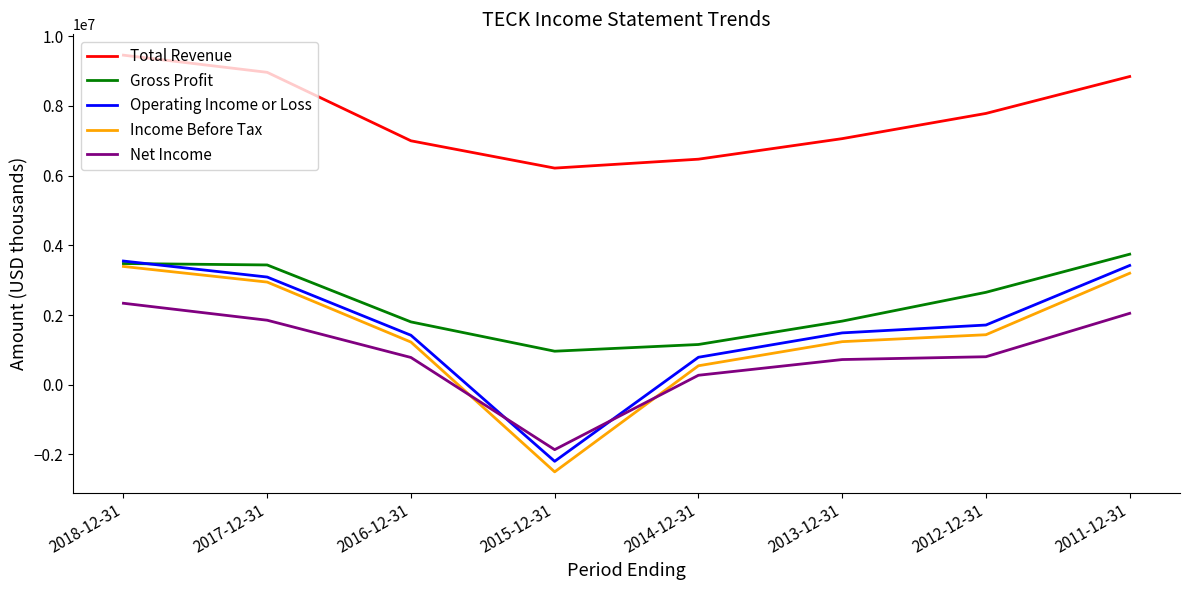

True or false: Net Income has more than 1 points higher than both neighbors.

False